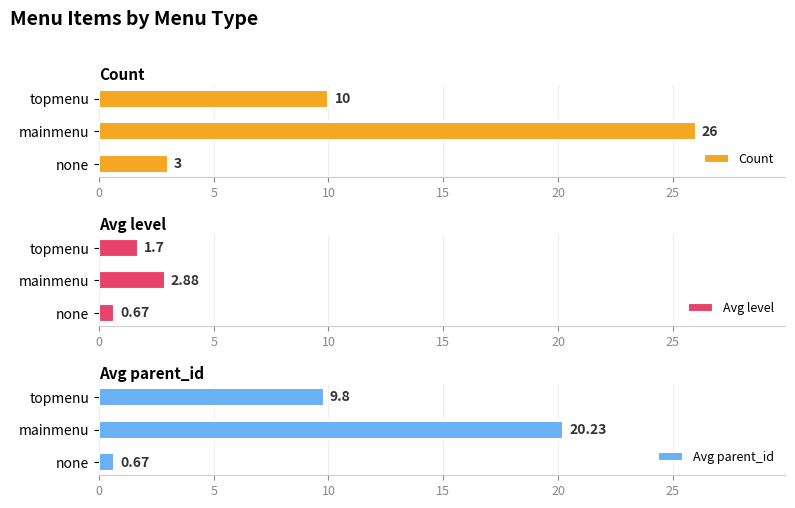

What is the difference between the Avg level values at mainmenu and none?

2.2